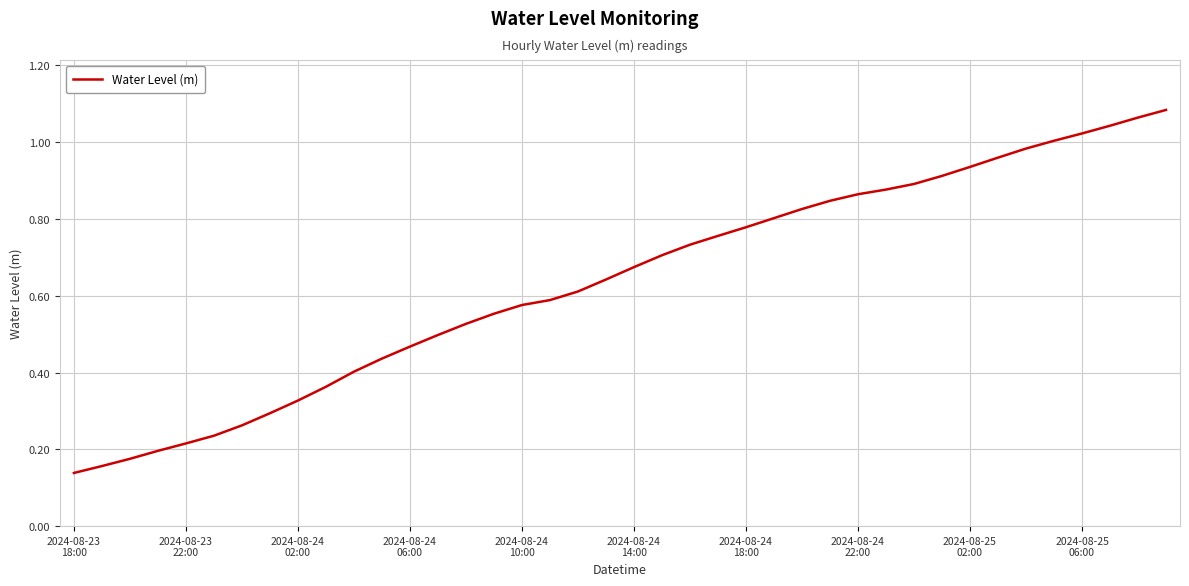

What is the difference between the maximum and second lowest values?

0.9